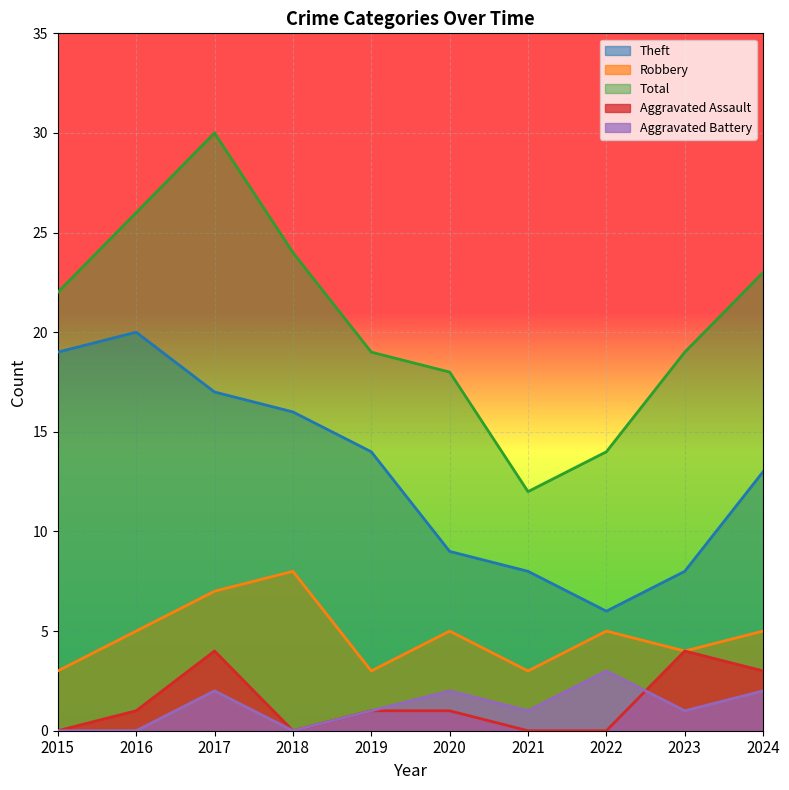

Reading left to right, transcribe all the data shown in this chart.

Theft: 2015=19	2016=20	2017=17	2018=16	2019=14	2020=9	2021=8	2022=6	2023=8	2024=13
Robbery: 2015=3	2016=5	2017=7	2018=8	2019=3	2020=5	2021=3	2022=5	2023=4	2024=5
Total: 2015=22	2016=26	2017=30	2018=24	2019=19	2020=18	2021=12	2022=14	2023=19	2024=23
Aggravated Assault: 2015=0	2016=1	2017=4	2018=0	2019=1	2020=1	2021=0	2022=0	2023=4	2024=3
Aggravated Battery: 2015=0	2016=0	2017=2	2018=0	2019=1	2020=2	2021=1	2022=3	2023=1	2024=2